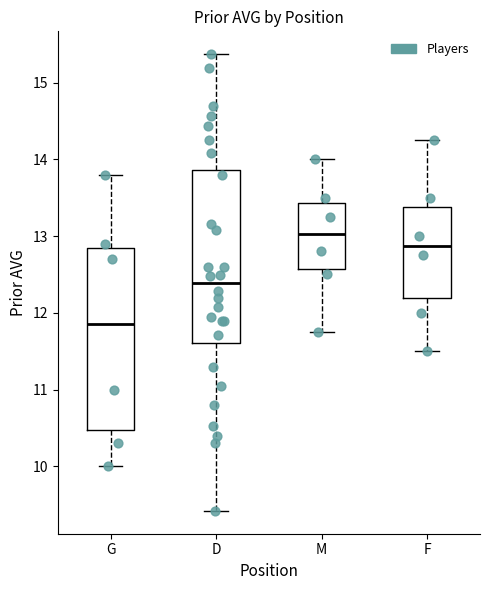

Where is the lower edge of the box for D on the y-axis? The values are not printed on the chart, so give them approximately, as read against the axis.

11.6